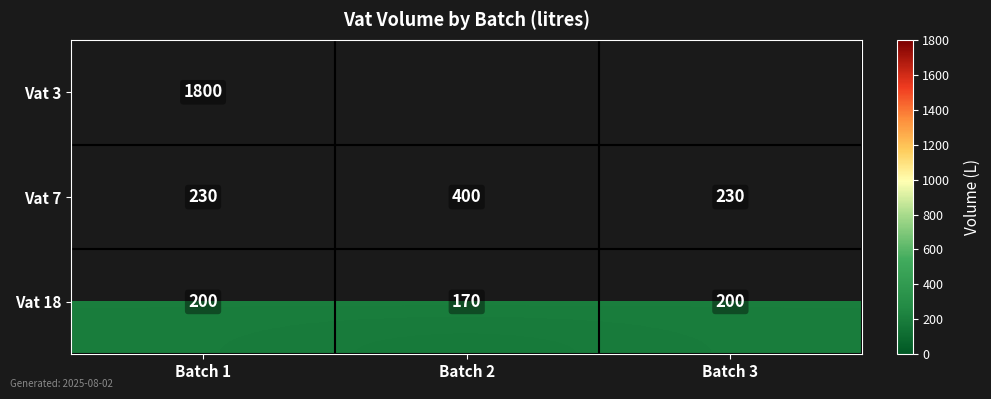

Is the value of Vat 3 at Batch 1 greater than the value of Vat 7 at Batch 3?

Yes